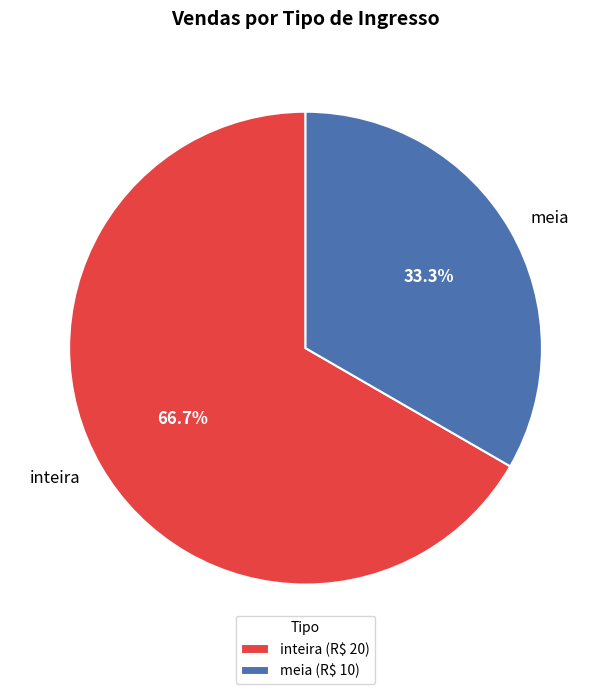

What percentage is the meia slice, to the nearest percent?

33%